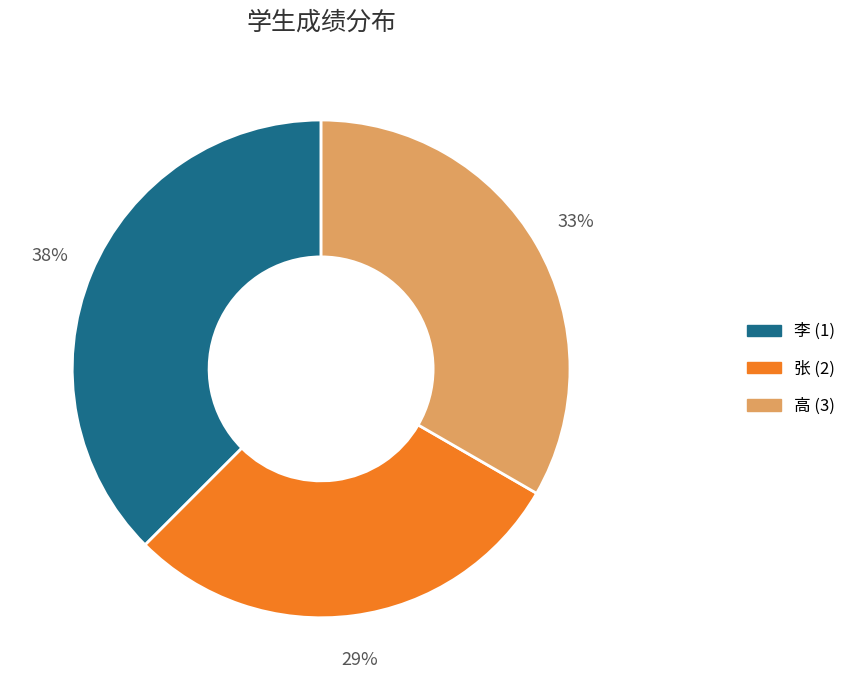

Does any single category account for the majority?

No